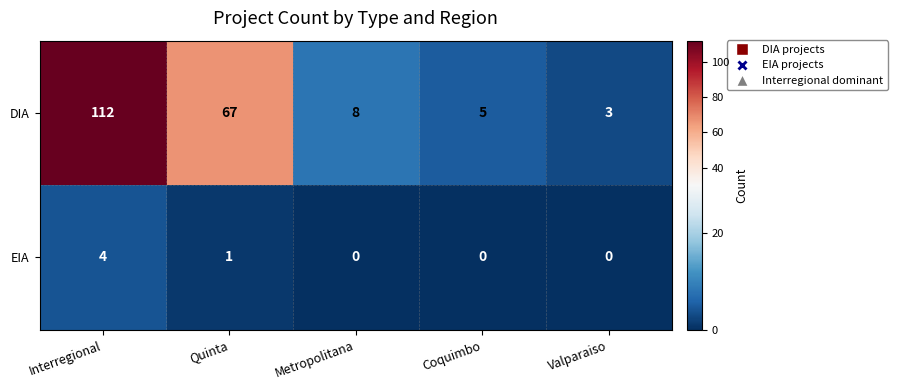

True or false: DIA has a value of 5 at Coquimbo.

True